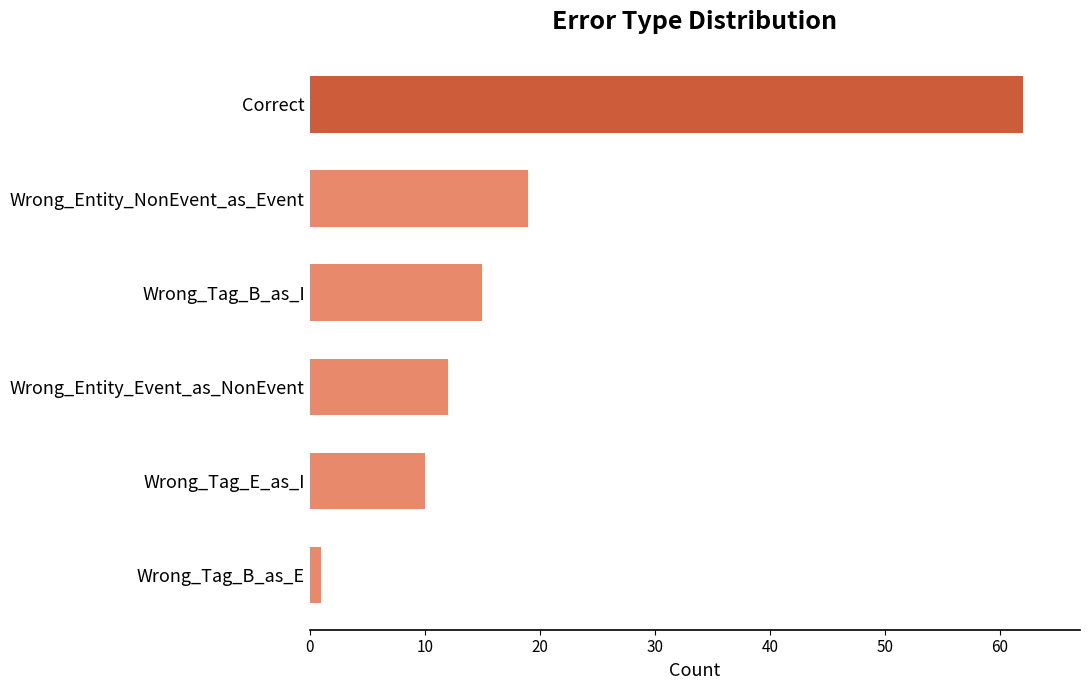

Reading bottom to top, what are all the values shown in this chart?

1	10	12	15	19	62